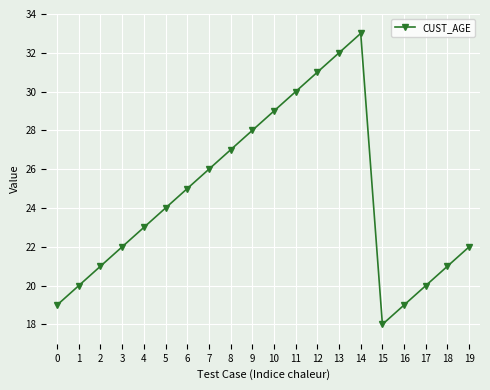

What is the difference between the values at 5 and 11?

6